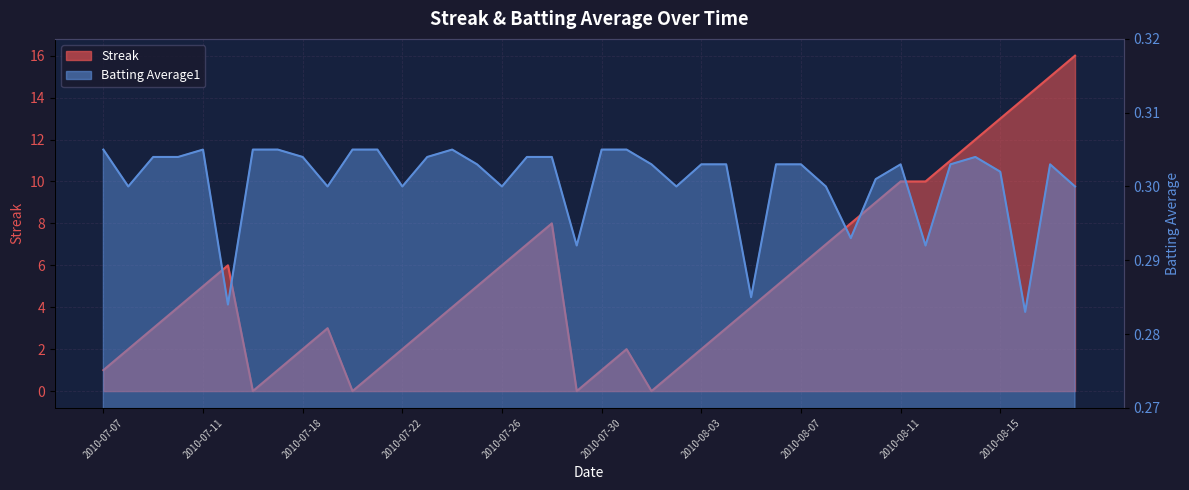

Reading left to right, what are all the values shown in this chart?

Streak: 2010-07-07=1.0	2010-07-08=2.0	2010-07-09=3.0	2010-07-10=4.0	2010-07-11=5.0	2010-07-15=6.0	2010-07-16=0.0	2010-07-17=1.0	2010-07-18=2.0	2010-07-19=3.0	2010-07-20=0.0	2010-07-21=1.0	2010-07-22=2.0	2010-07-23=3.0	2010-07-24=4.0	2010-07-25=5.0	2010-07-26=6.0	2010-07-27=7.0	2010-07-28=8.0	2010-07-29=0.0	2010-07-30=1.0	2010-07-31=2.0	2010-08-01=0.0	2010-08-02=1.0	2010-08-03=2.0	2010-08-04=3.0	2010-08-05=4.0	2010-08-06=5.0	2010-08-07=6.0	2010-08-08=7.0	2010-08-09=8.0	2010-08-10=9.0	2010-08-11=10.0	2010-08-12=10.0	2010-08-13=11.0	2010-08-14=12.0	2010-08-15=13.0	2010-08-16=14.0	2010-08-17=15.0	2010-08-18=16.0
Batting Average1: 2010-07-07=0.3	2010-07-08=0.3	2010-07-09=0.3	2010-07-10=0.3	2010-07-11=0.3	2010-07-15=0.3	2010-07-16=0.3	2010-07-17=0.3	2010-07-18=0.3	2010-07-19=0.3	2010-07-20=0.3	2010-07-21=0.3	2010-07-22=0.3	2010-07-23=0.3	2010-07-24=0.3	2010-07-25=0.3	2010-07-26=0.3	2010-07-27=0.3	2010-07-28=0.3	2010-07-29=0.3	2010-07-30=0.3	2010-07-31=0.3	2010-08-01=0.3	2010-08-02=0.3	2010-08-03=0.3	2010-08-04=0.3	2010-08-05=0.3	2010-08-06=0.3	2010-08-07=0.3	2010-08-08=0.3	2010-08-09=0.3	2010-08-10=0.3	2010-08-11=0.3	2010-08-12=0.3	2010-08-13=0.3	2010-08-14=0.3	2010-08-15=0.3	2010-08-16=0.3	2010-08-17=0.3	2010-08-18=0.3